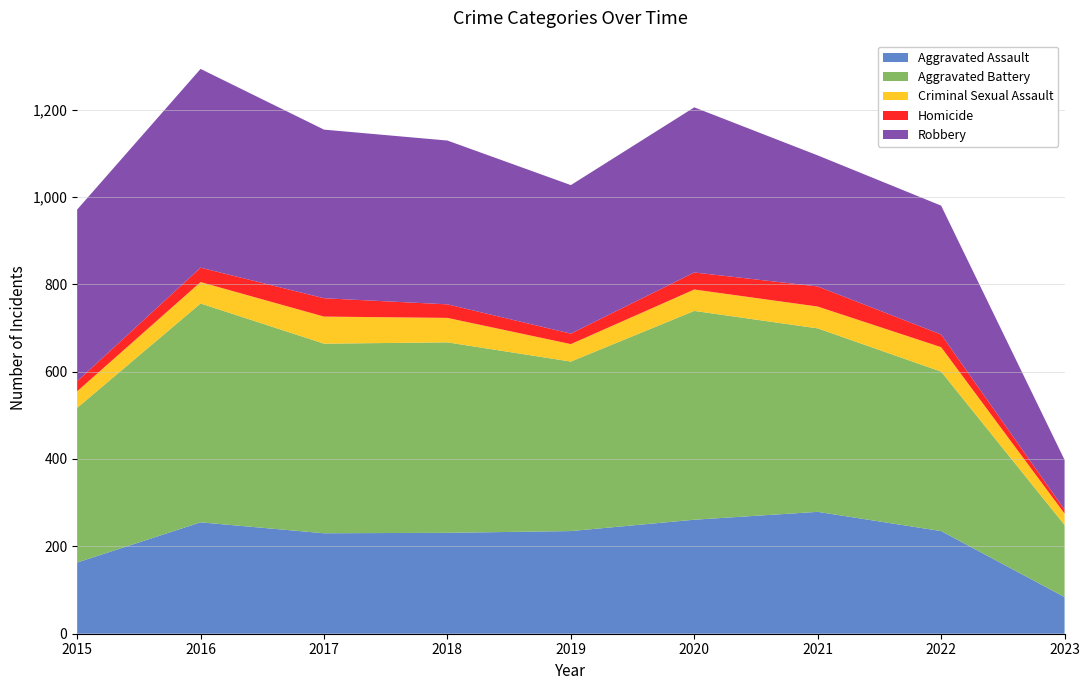

Reading left to right, transcribe all the data shown in this chart.

Aggravated Assault: 163	255	230	231	235	261	279	235	84
Aggravated Battery: 354	501	434	436	388	478	420	365	165
Criminal Sexual Assault: 38	49	62	56	40	49	50	56	26
Homicide: 23	33	42	31	24	39	46	29	9
Robbery: 393	455	386	375	340	378	300	295	114